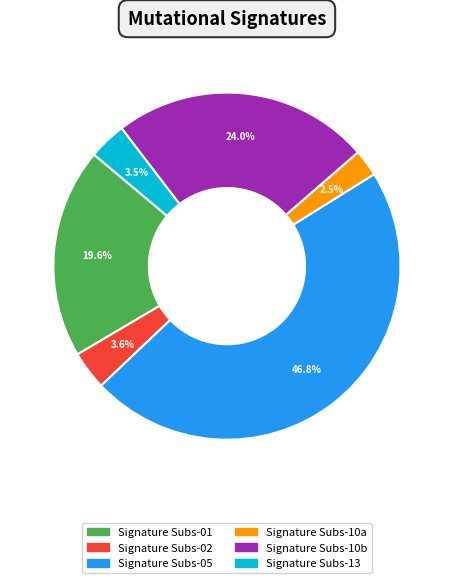

How many slices are in this pie chart?

6